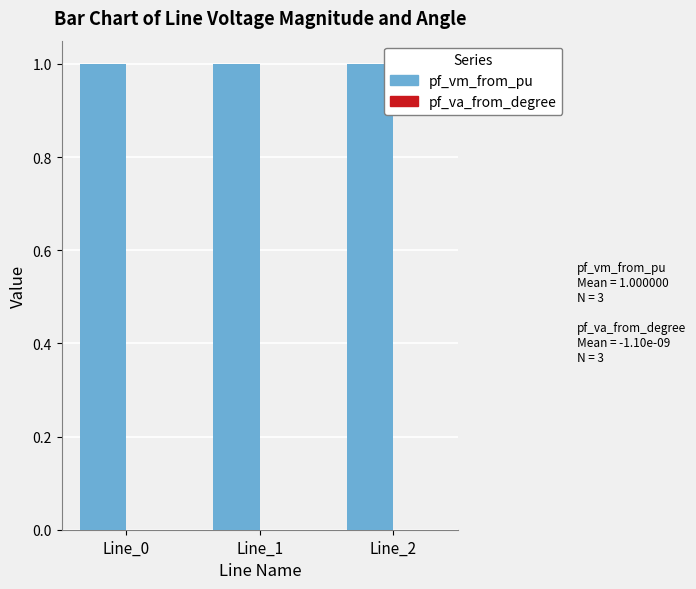

What is the maximum value for pf_vm_from_pu?

1.0